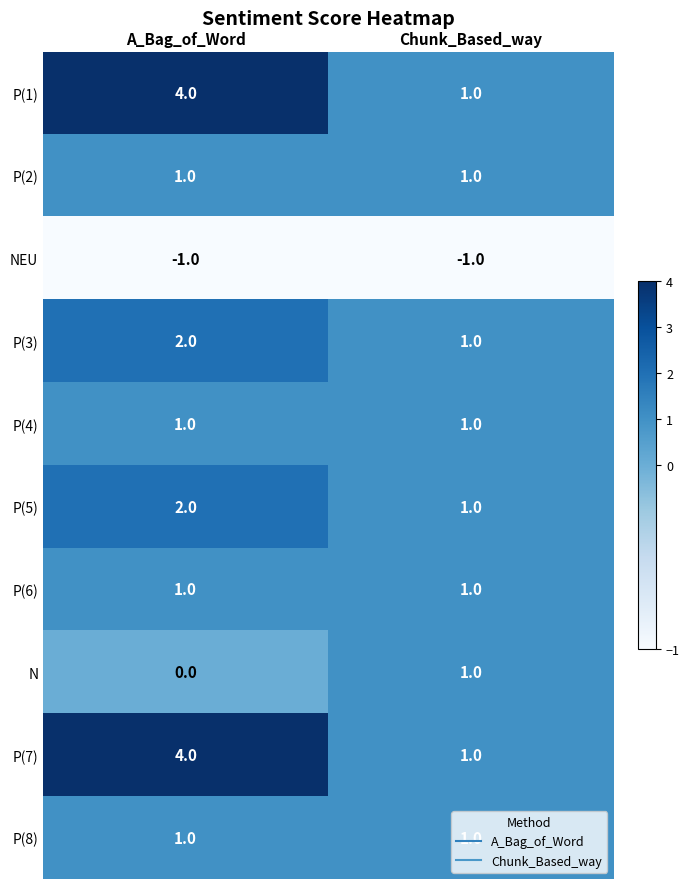

Is the value of P(3) at A_Bag_of_Word greater than the value of P(7) at A_Bag_of_Word?

No